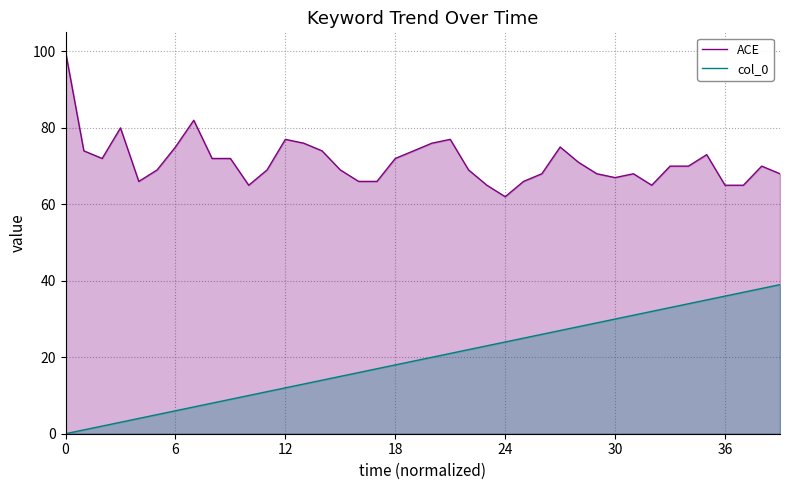

The value of col_0 at 8 is 8. True or false?

True